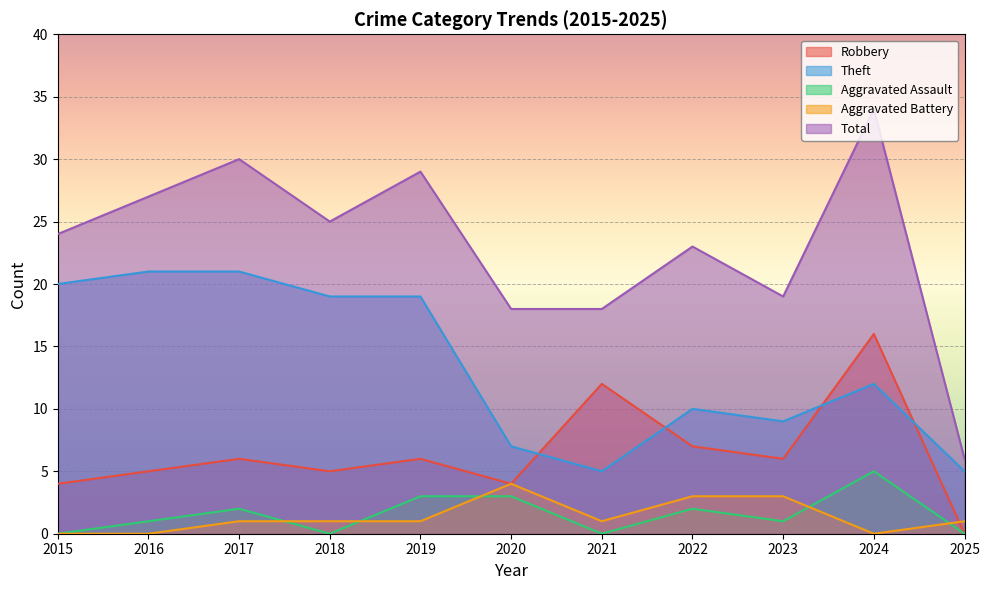

The value of Theft at 2022 is 14. True or false?

False